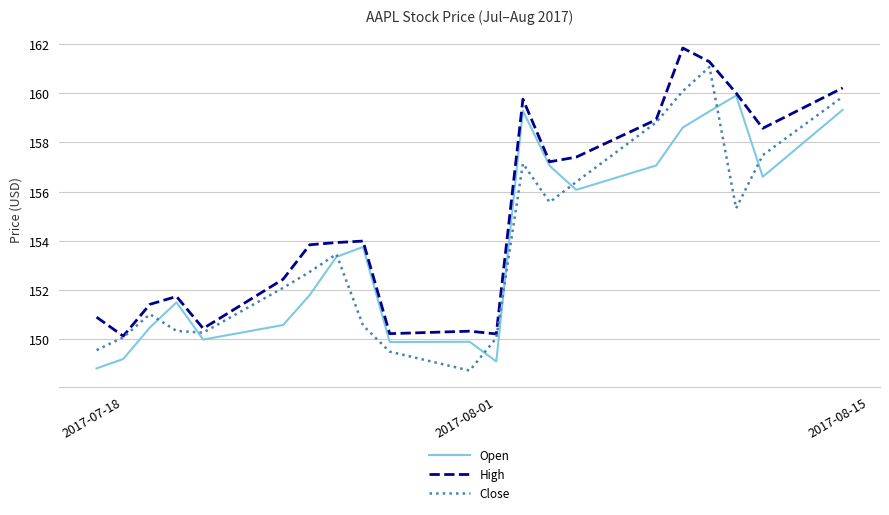

Which series has the largest total across all categories?

High